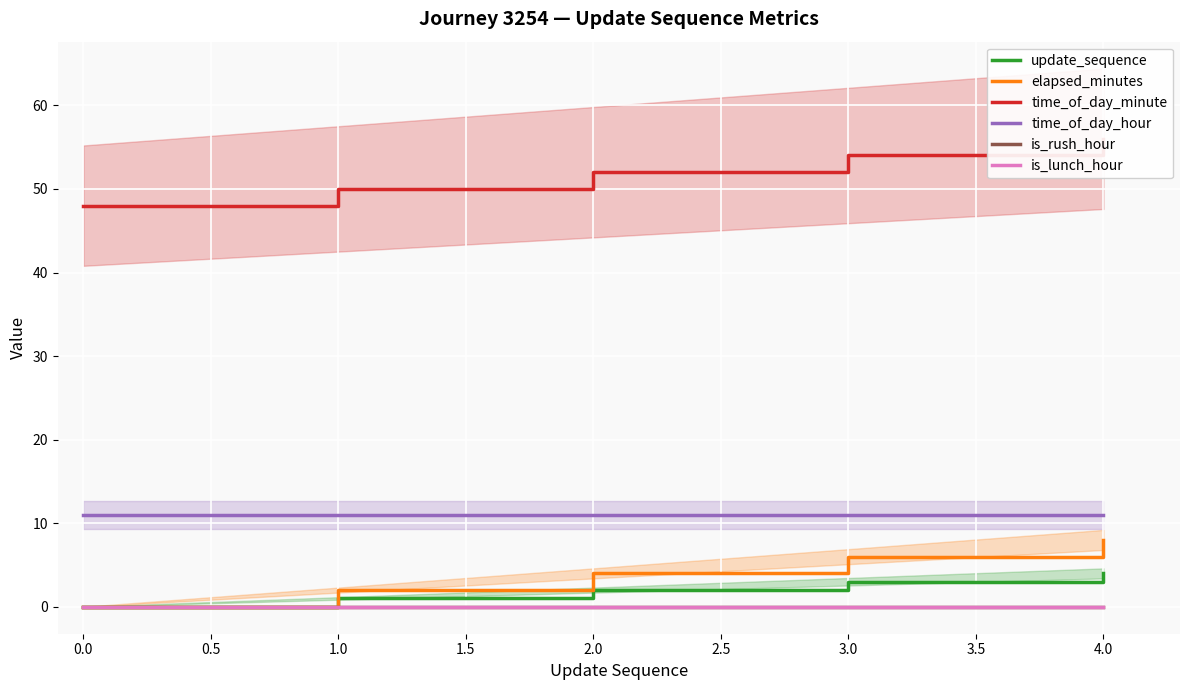

Does the chart display data point markers on the line(s)?

No